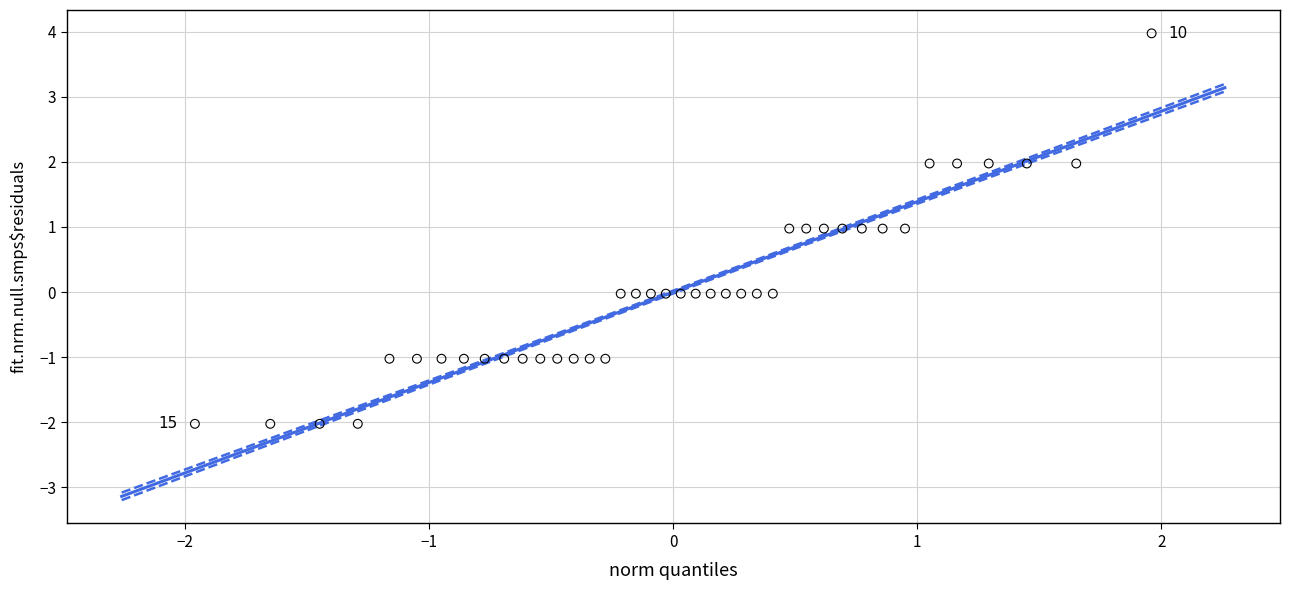

What is the range of Y values (max minus min)?

6.0